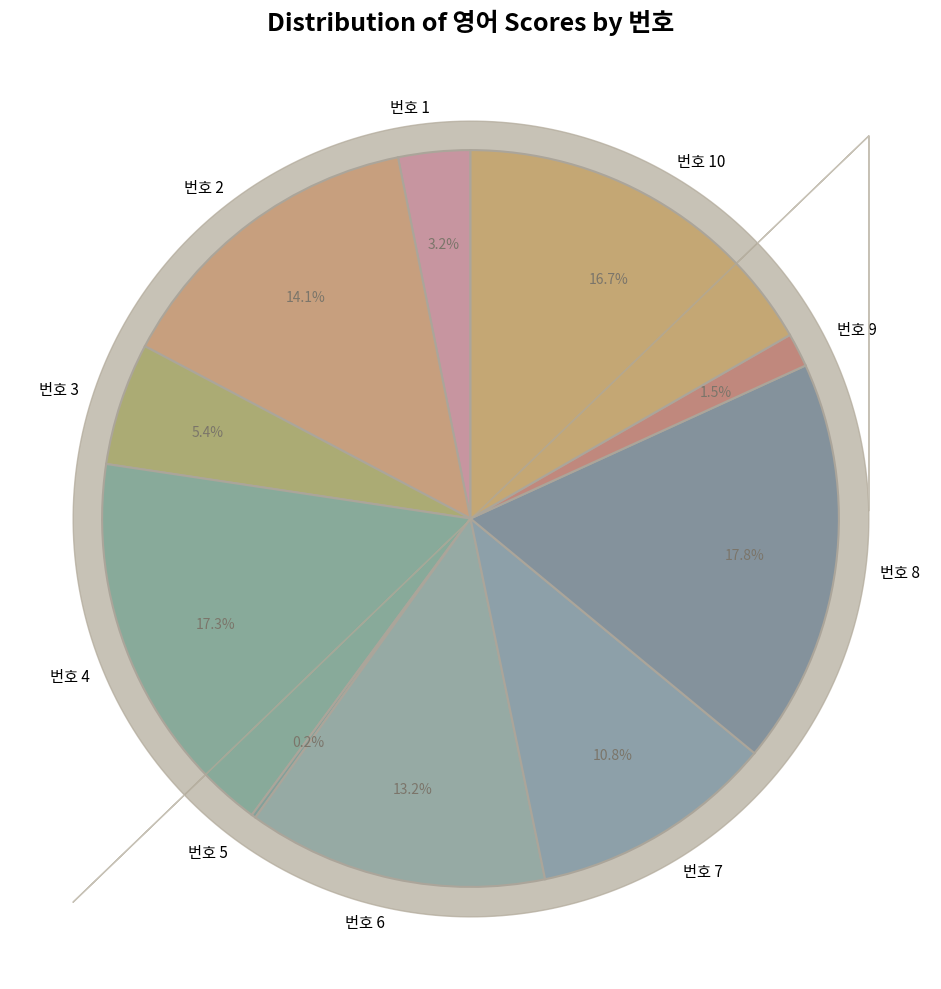

Which slice is the largest?

번호 8